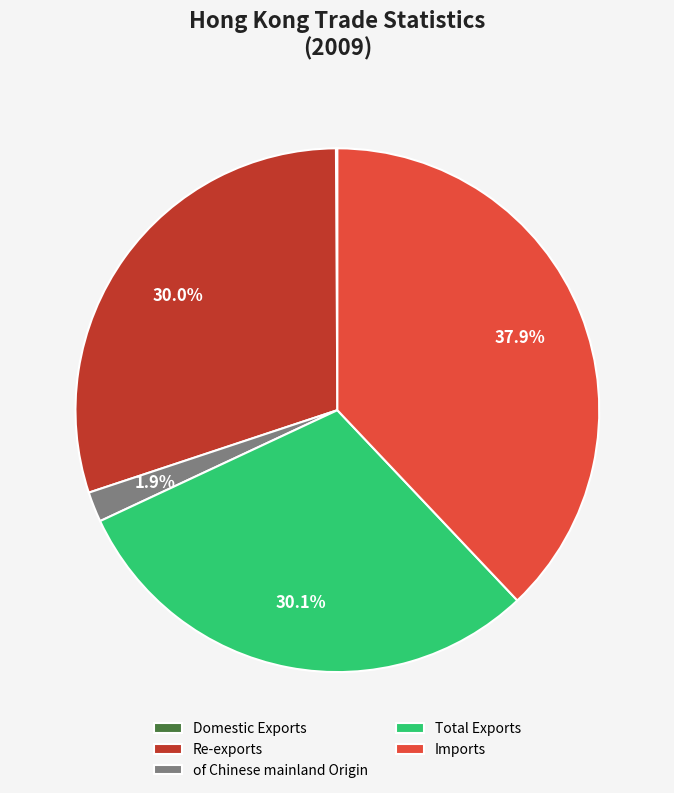

To the nearest percent, what percentage of the pie is Re-exports?

30%